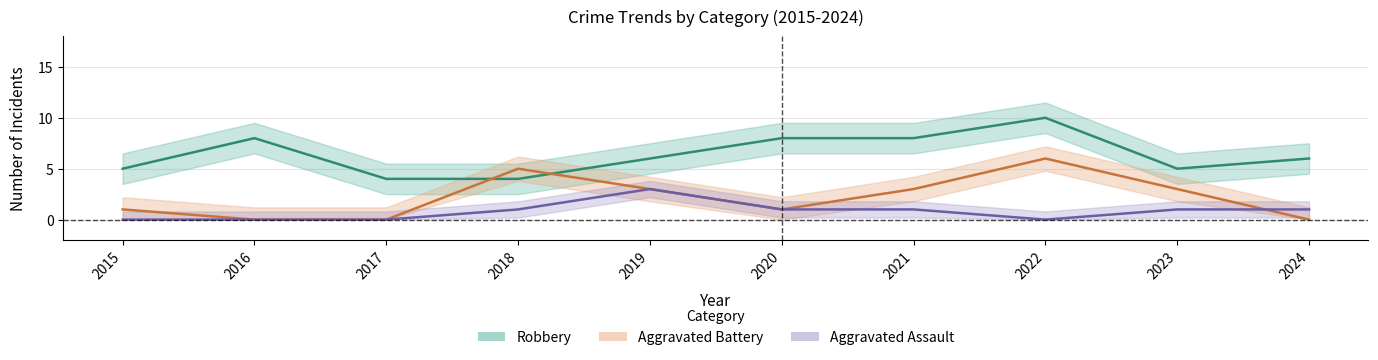

Is this an area chart (filled region under the line)?

No